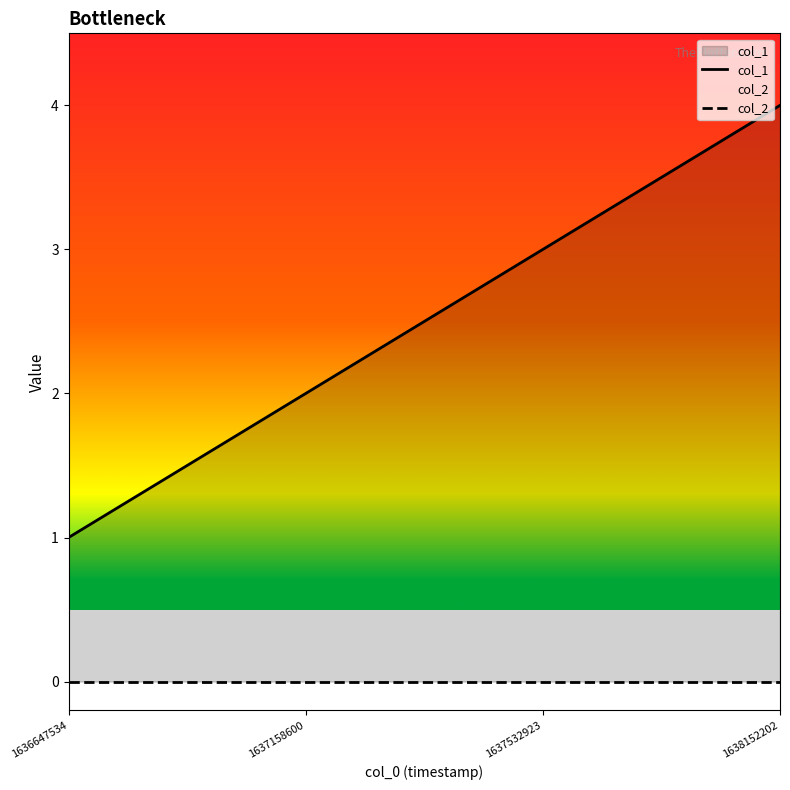

List the labels in order of col_2 value, largest first.

1636647534, 1637158600, 1637532923, 1638152202